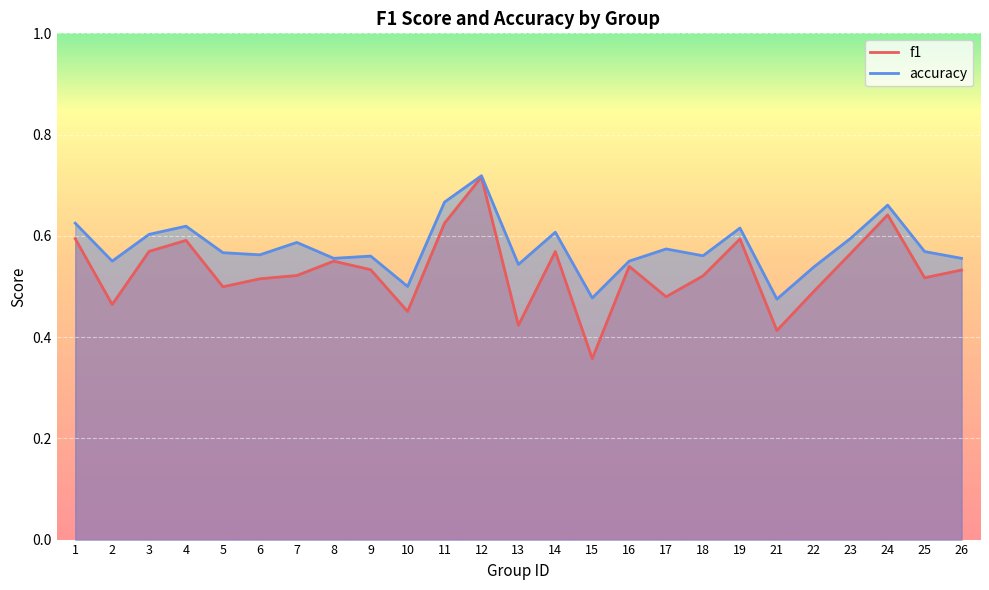

True or false: f1 and accuracy cross at least once.

False